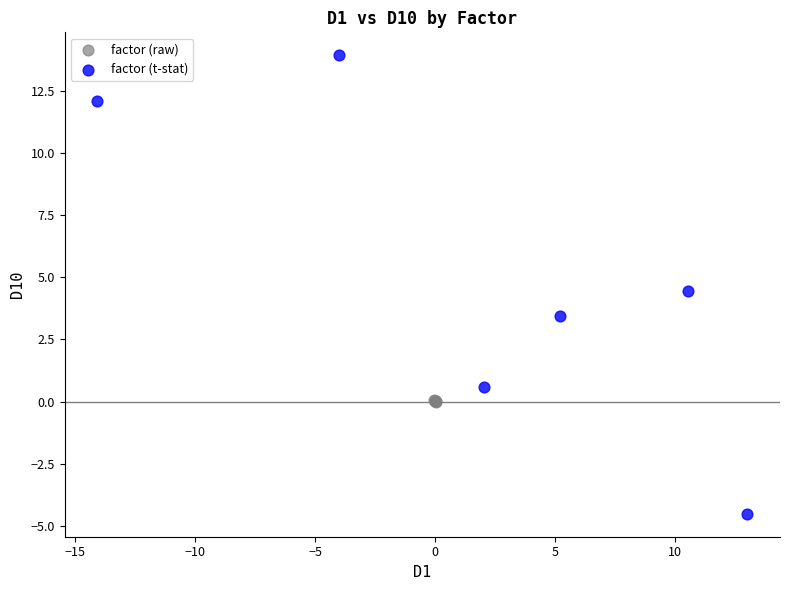

What are all the series names shown in the legend?

factor (raw), factor (t-stat)